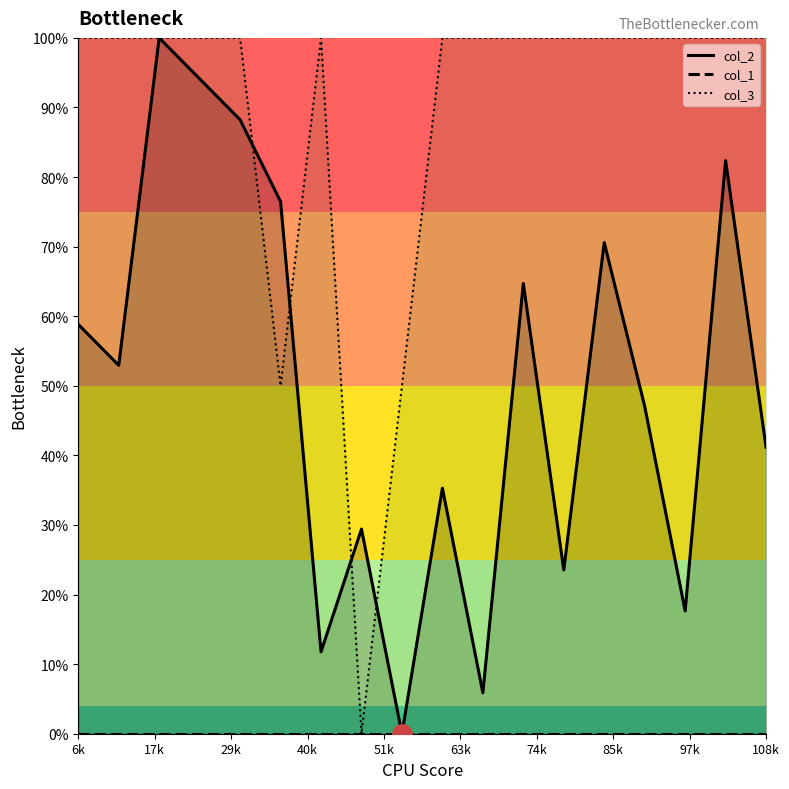

Which has a higher value, 15 or 9?

15